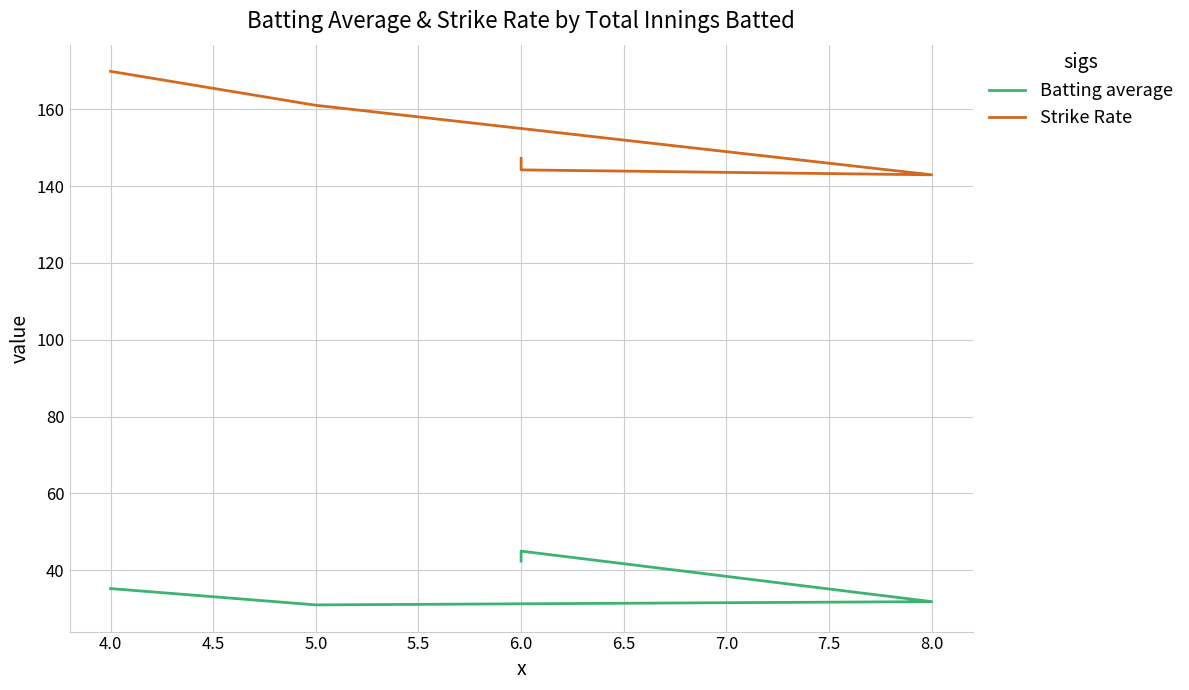

At which label is Strike Rate closest to 156?

5.0